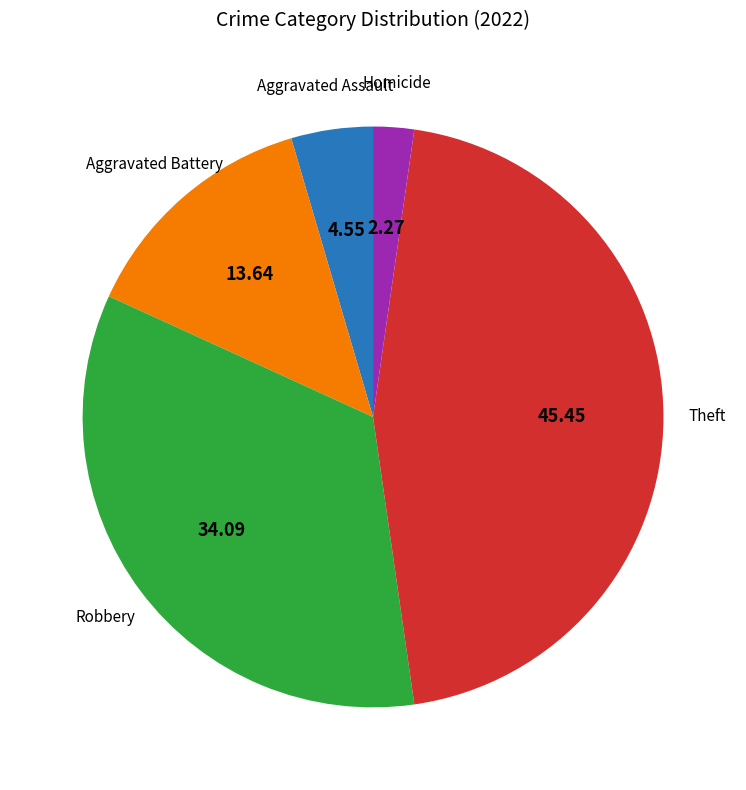

Is there any slice that represents more than half of the pie?

No